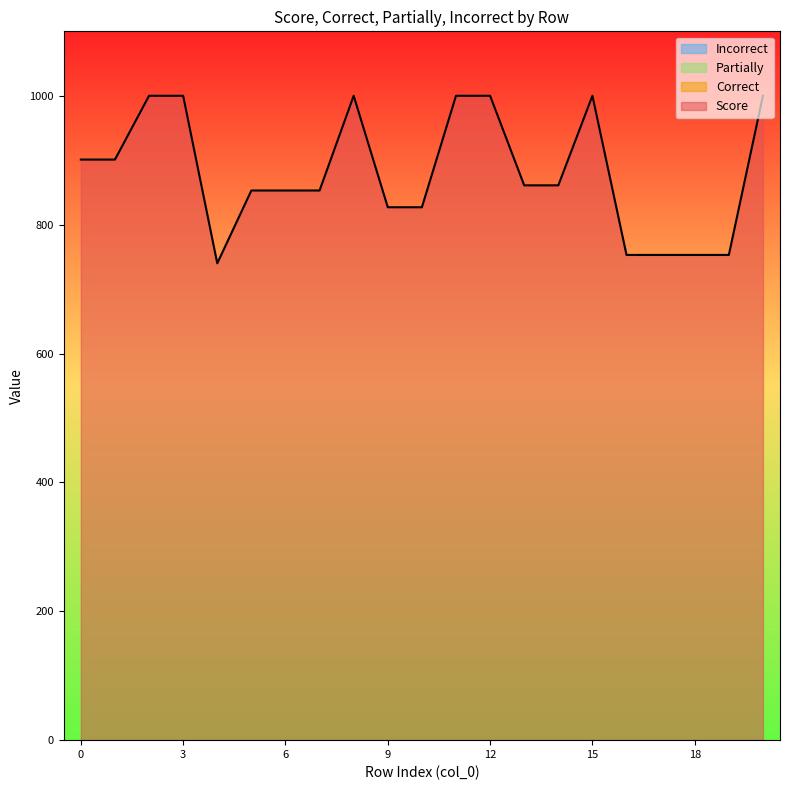

Which series has the widest spread of values?

Score